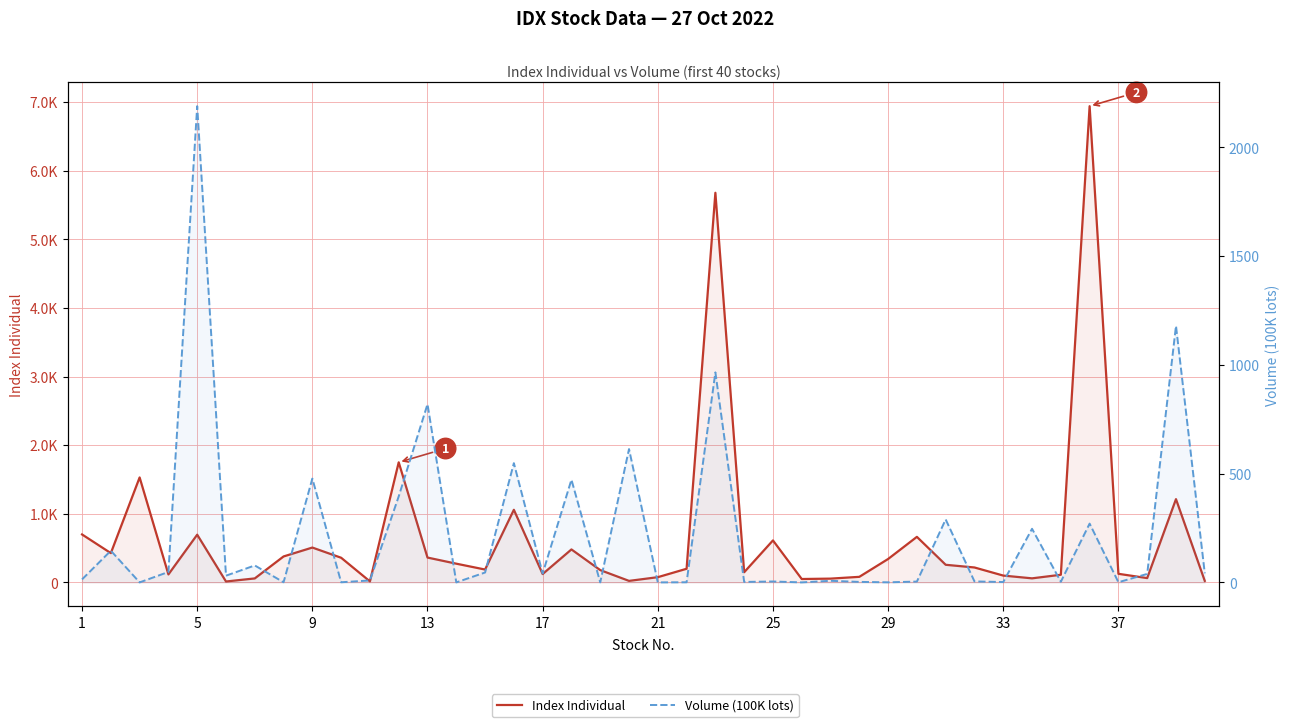

What is the highest value of the Index Individual series?

6940.7